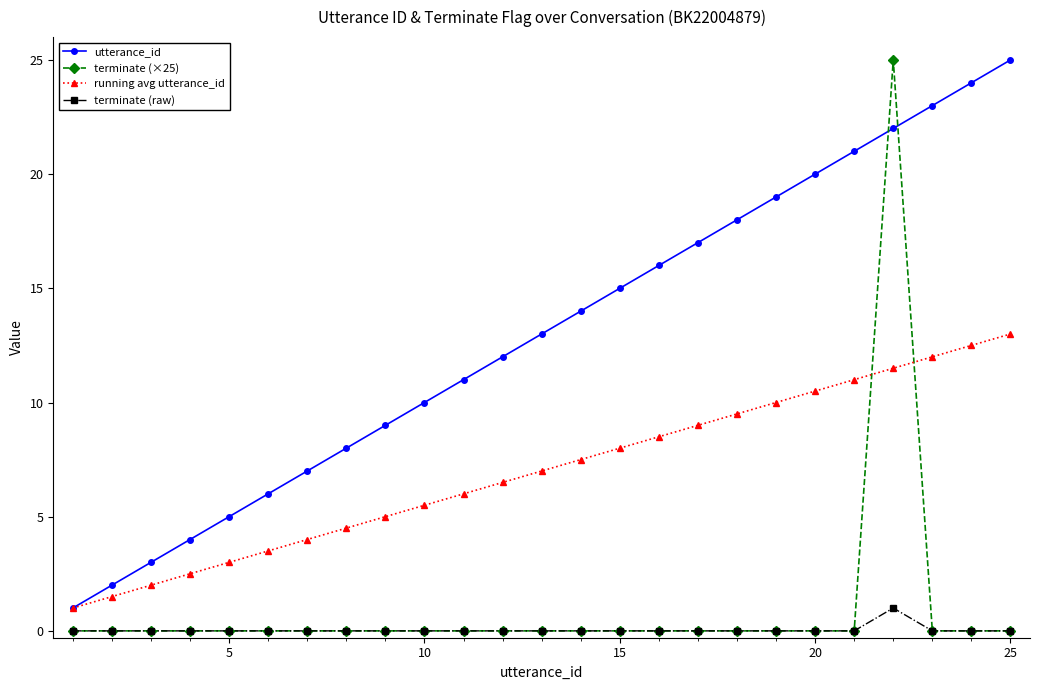

Which series has the largest range (max minus min)?

terminate (×25)